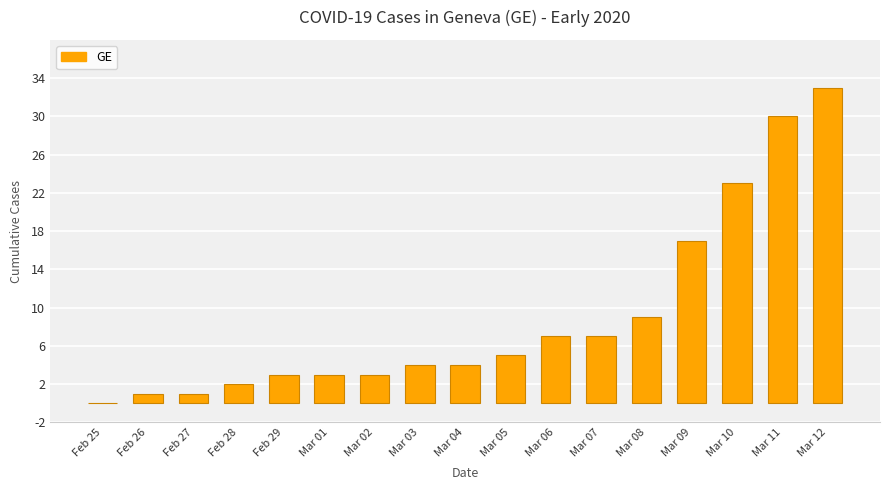

True or false: the data shows 4 at Mar 03.

True